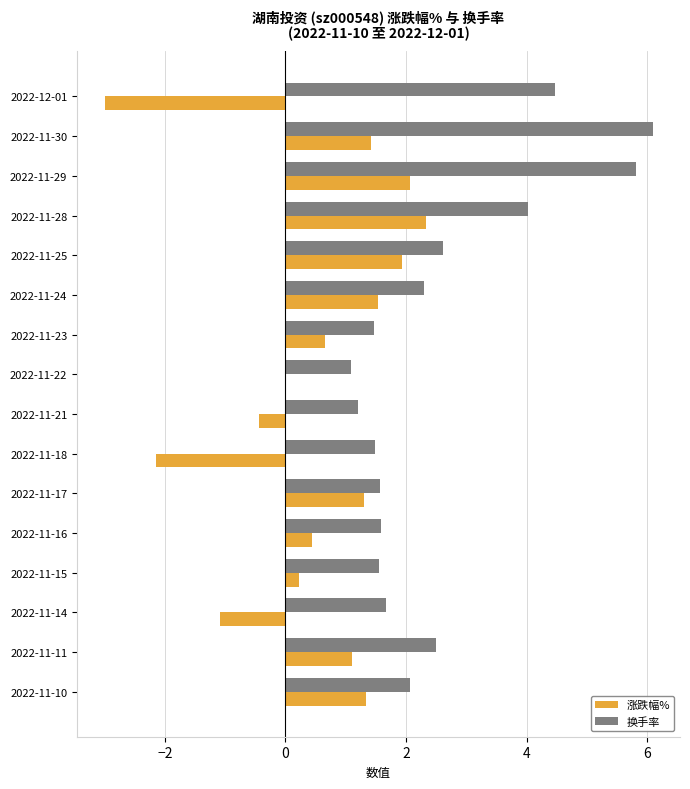

Is it true that 涨跌幅% equals 0.4 at 2022-11-10?

False